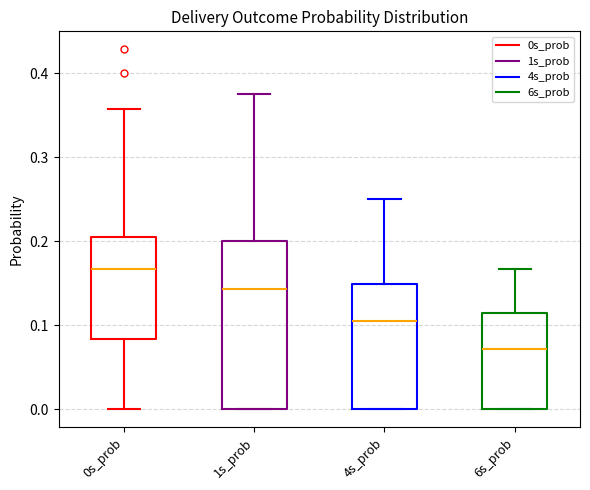

Reading left to right, read every box against the y-axis: the position of its median line, the range the box covers, and the ends of its whiskers. The values are not printed on the chart, so give them approximately, as read against the axis.

0s_prob: median 0.17, box 0.08 to 0.21, whiskers 0.00 to 0.36
1s_prob: median 0.14, box 0.00 to 0.20, whiskers 0.00 to 0.38
4s_prob: median 0.11, box 0.00 to 0.15, whiskers 0.00 to 0.25
6s_prob: median 0.07, box 0.00 to 0.11, whiskers 0.00 to 0.17